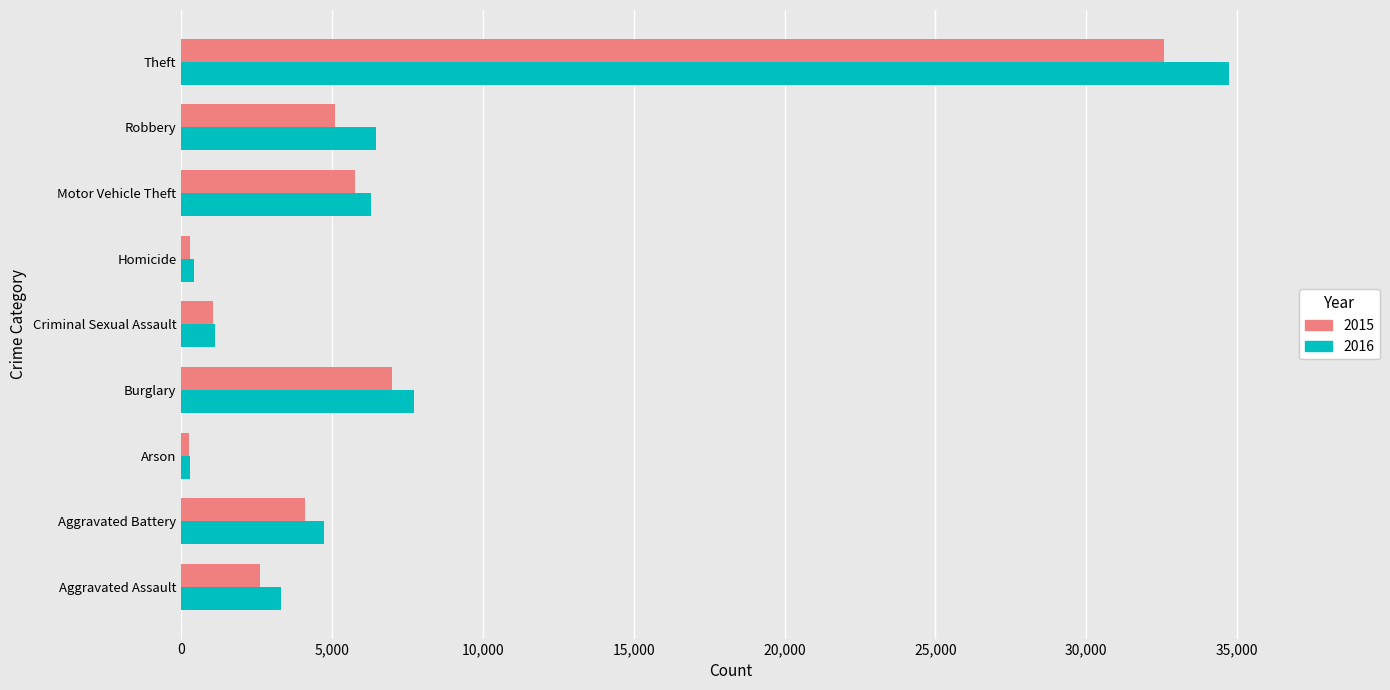

Which series has the widest spread of values?

2016